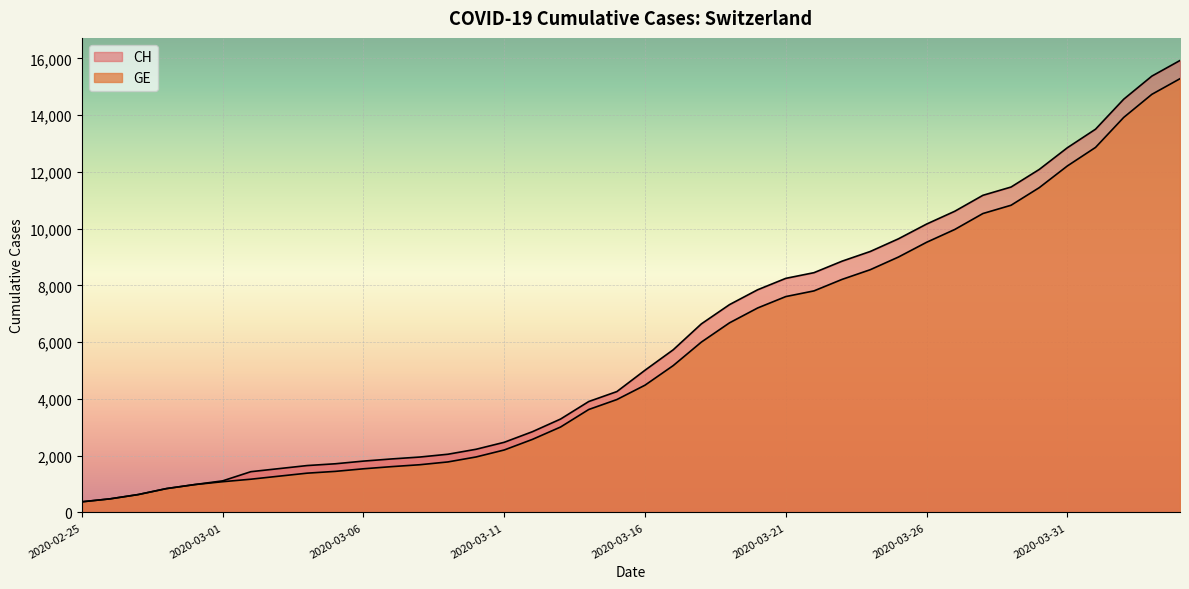

What is the sum of all GE values?

225656